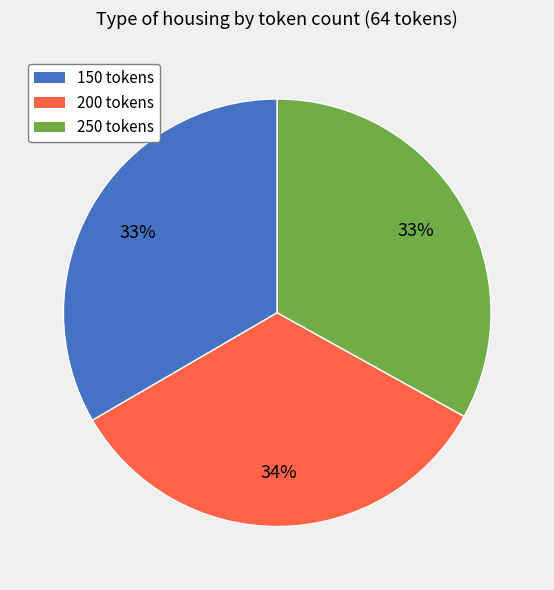

To the nearest percent, what percentage of the pie is 150 tokens?

33%